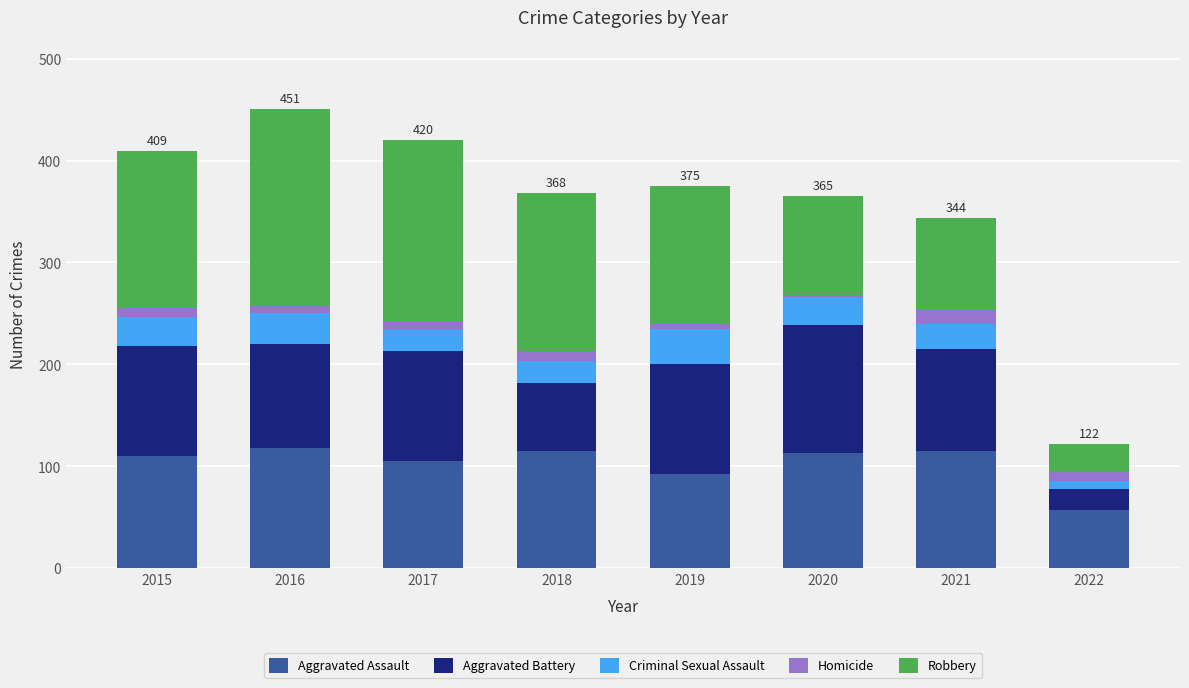

True or false: Aggravated Assault has a value of 179 at 2016.

False